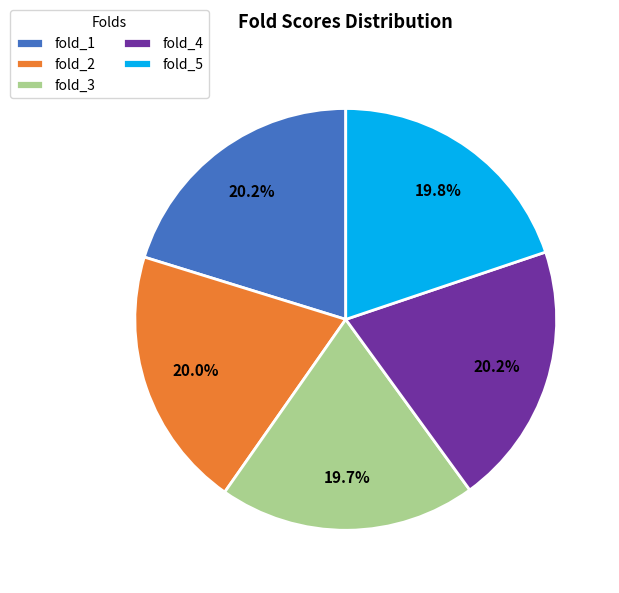

How much of the chart is everything except fold_1?

79.8%